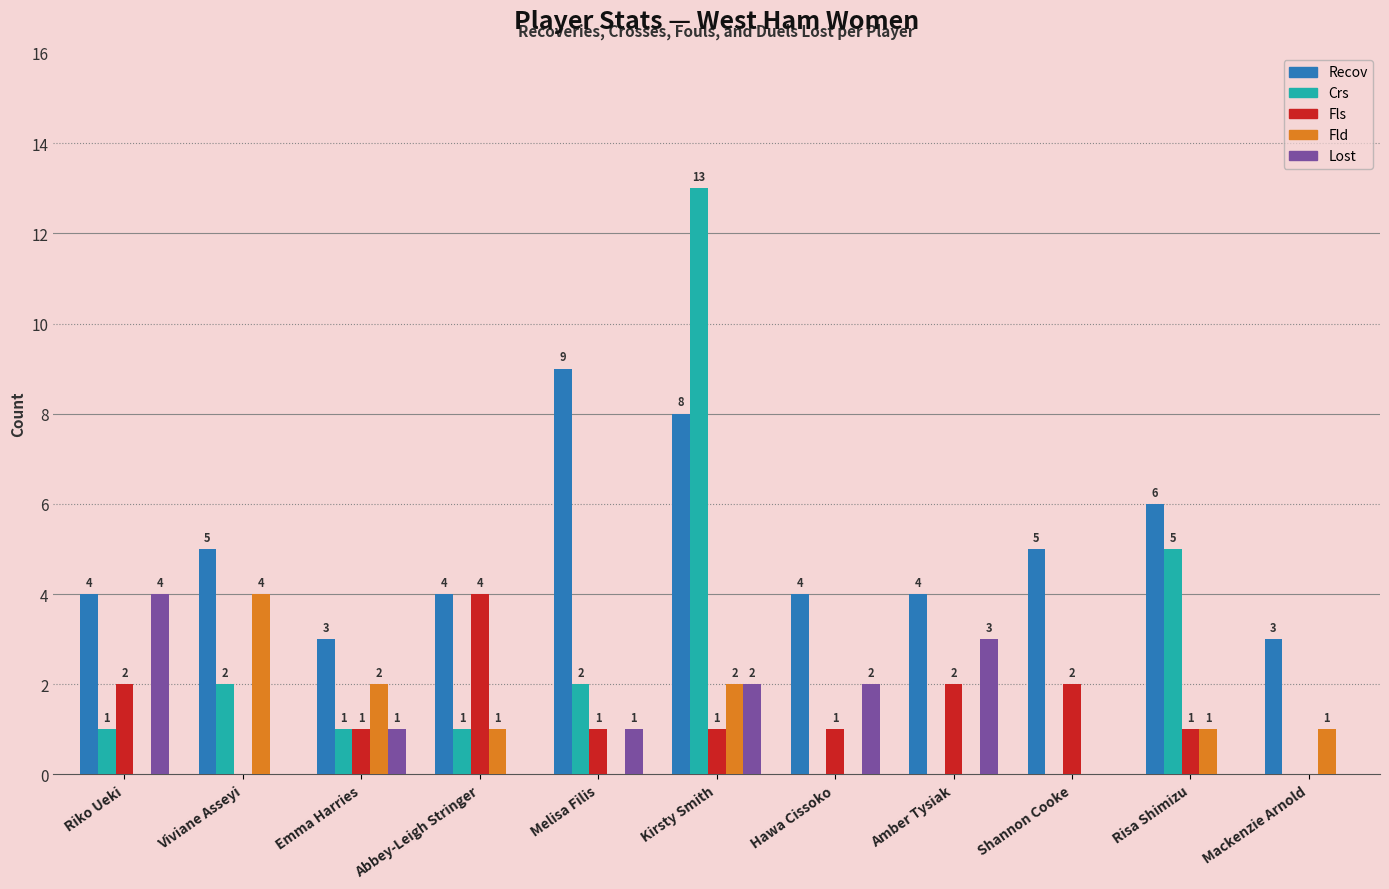

How many values in Lost are above zero?

6